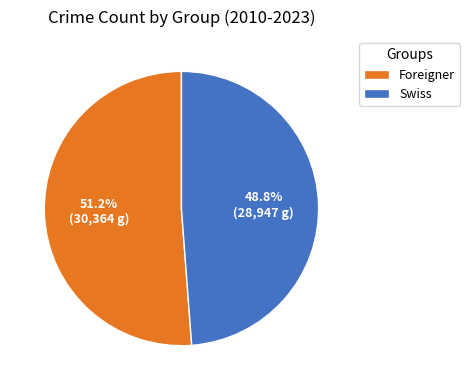

What is the largest slice in the pie chart?

Foreigner